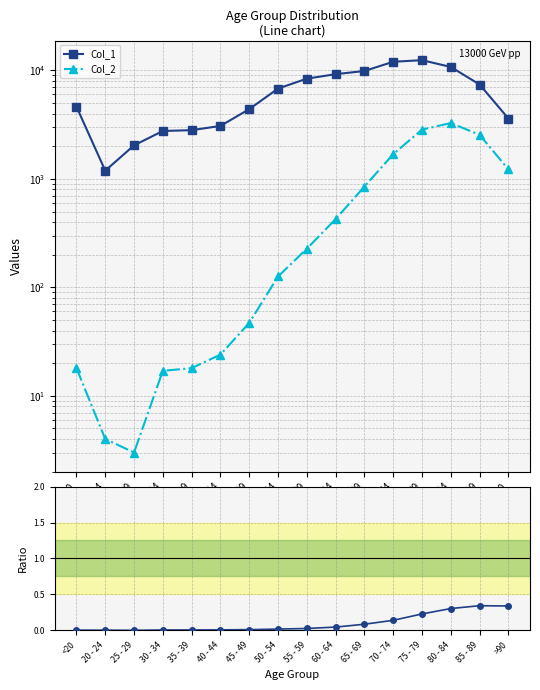

What is the highest value of the Col_2 series?

3273.0